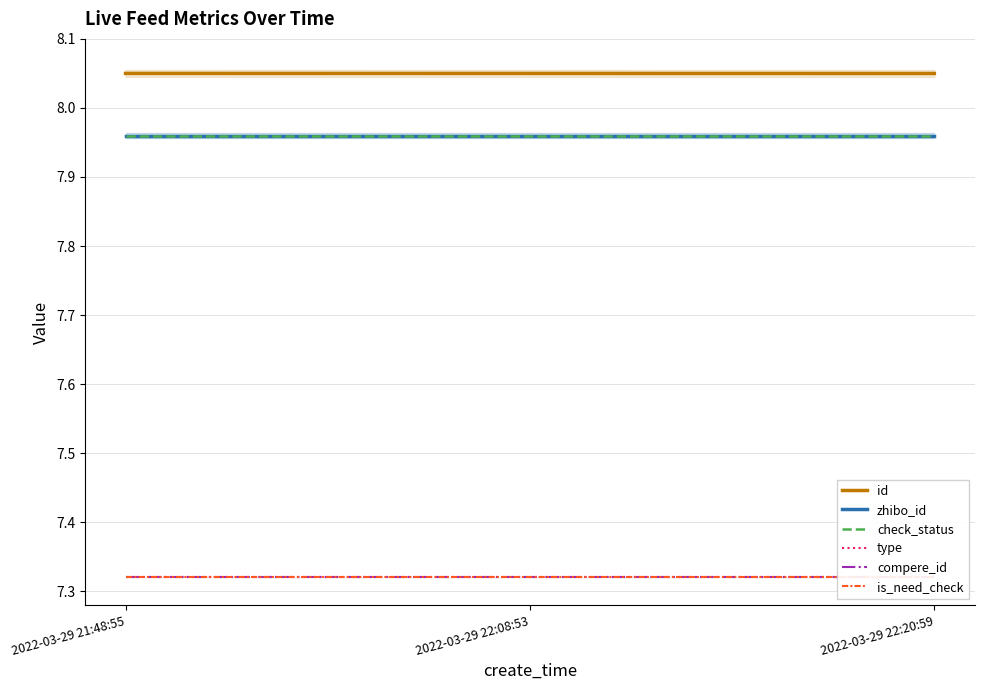

How many categories are shown in the chart?

3